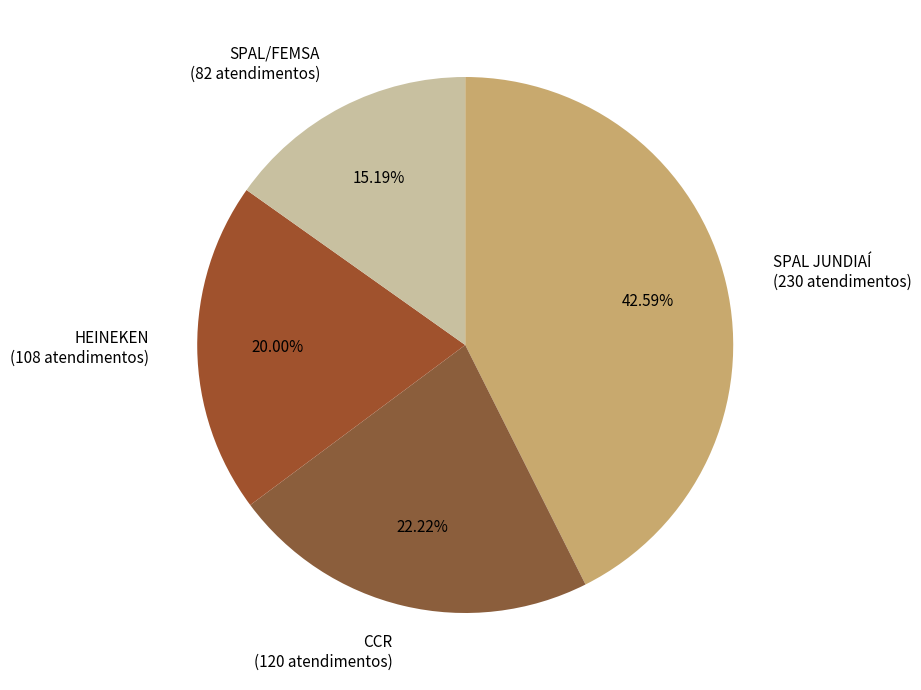

Rank the categories by value from lowest to highest.

SPAL/FEMSA, HEINEKEN, CCR, SPAL JUNDIAÍ